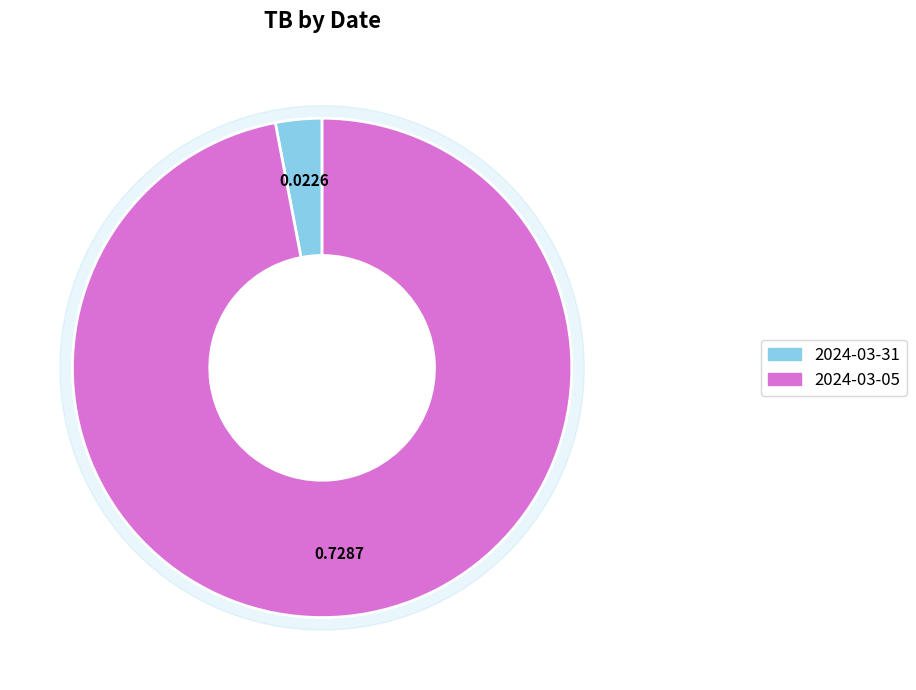

Which category has the biggest portion of the pie?

2024-03-05